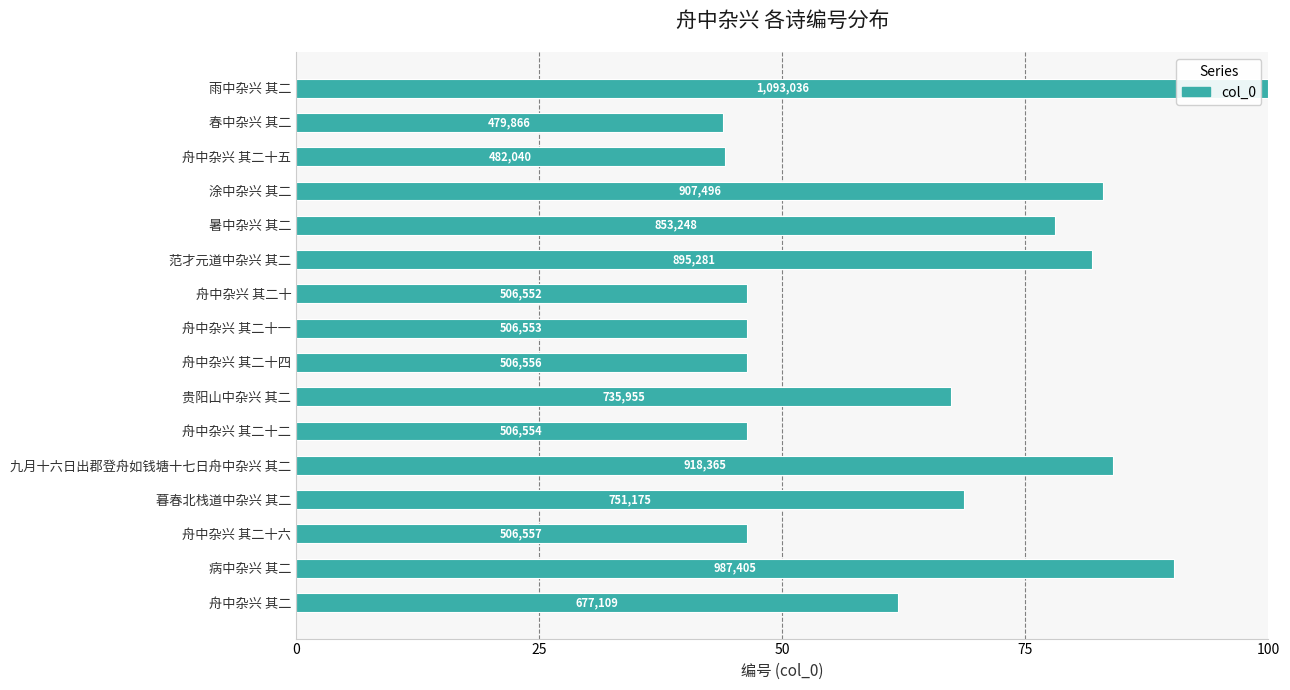

How many bars are there in total?

16